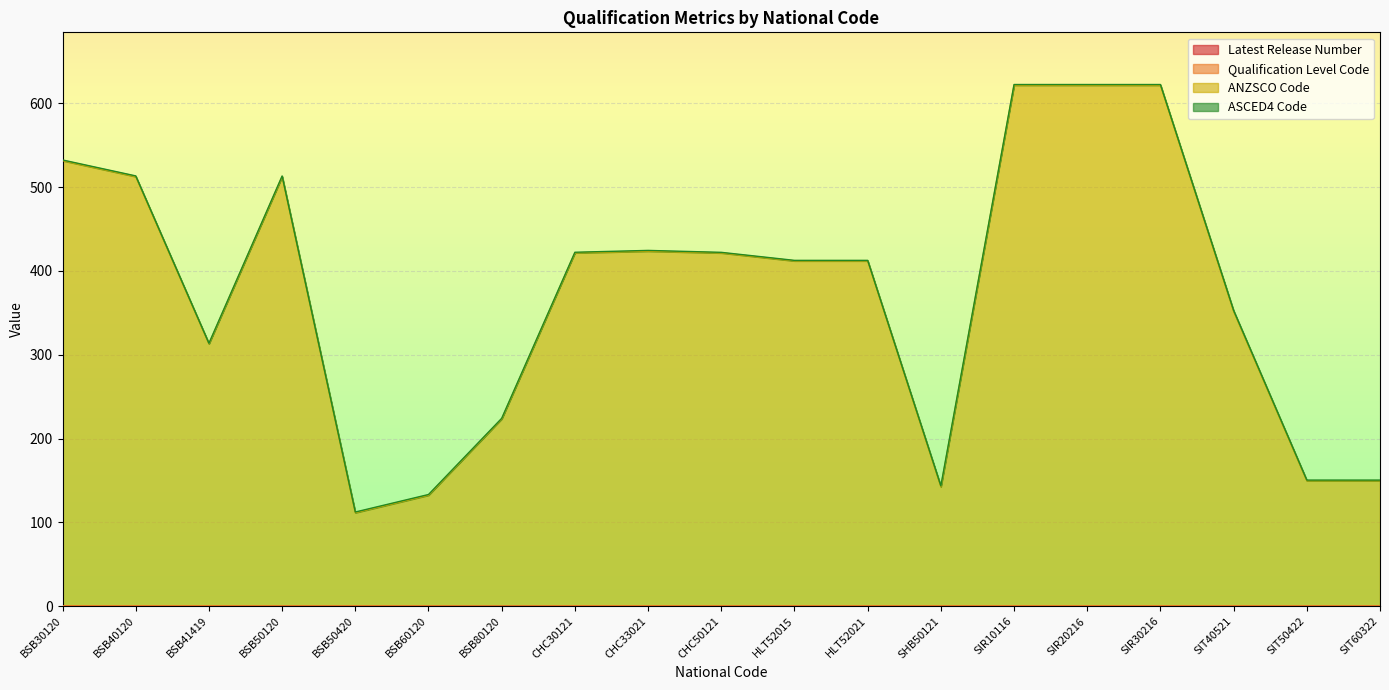

What is the approximate value of ANZSCO Code at SIT40521?

351.8